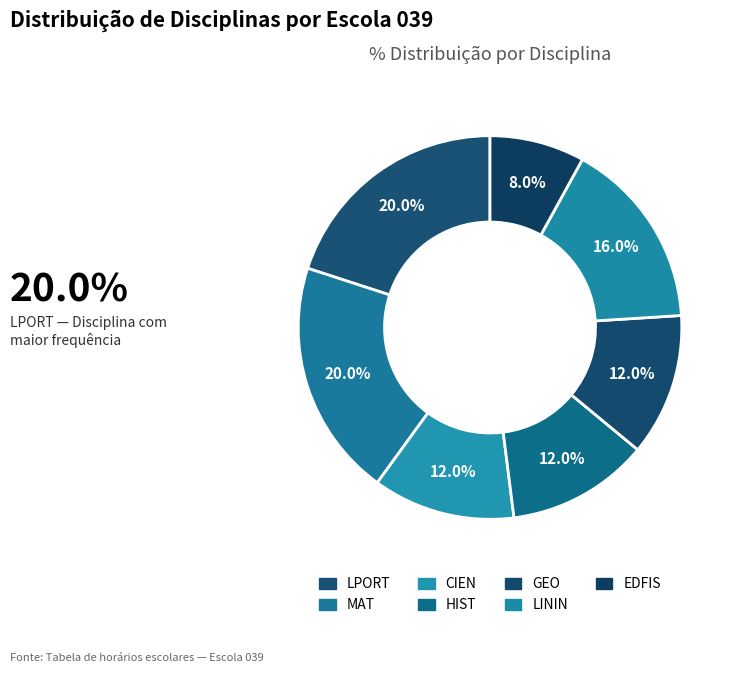

To the nearest percent, what is the difference between the GEO and LININ slice percentages?

4%